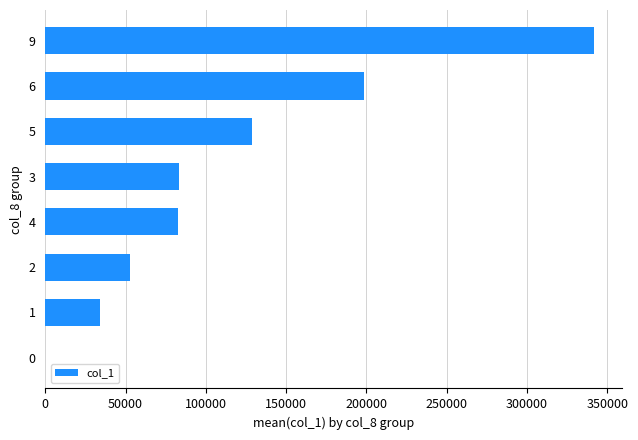

What is the change in value from 1 to 5?

+94416.7